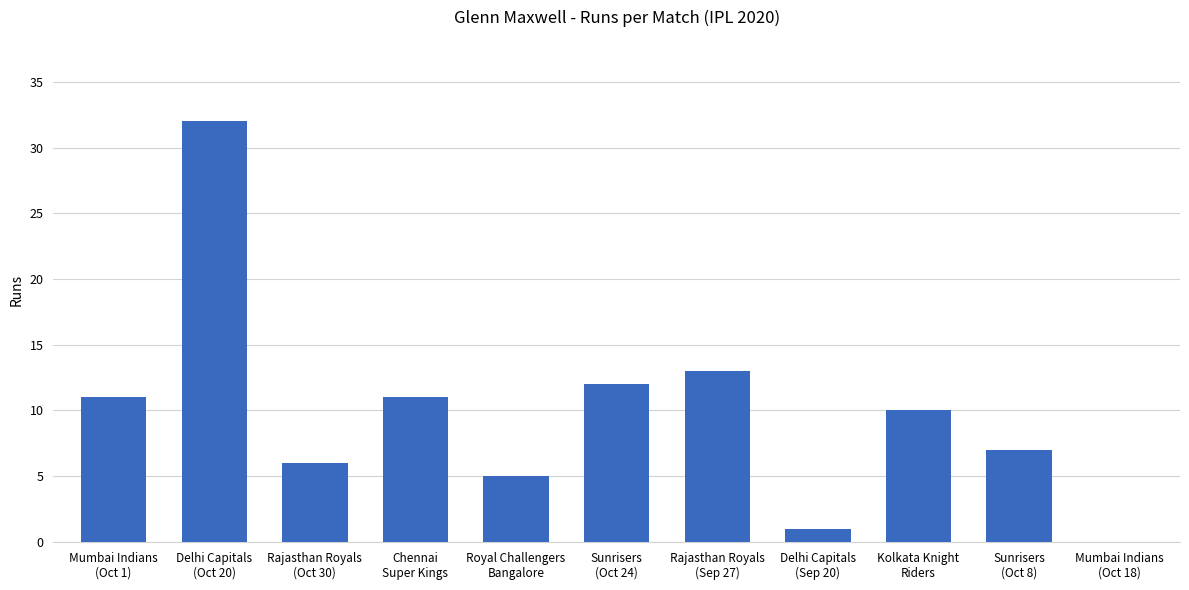

How many data points does each series have?

11